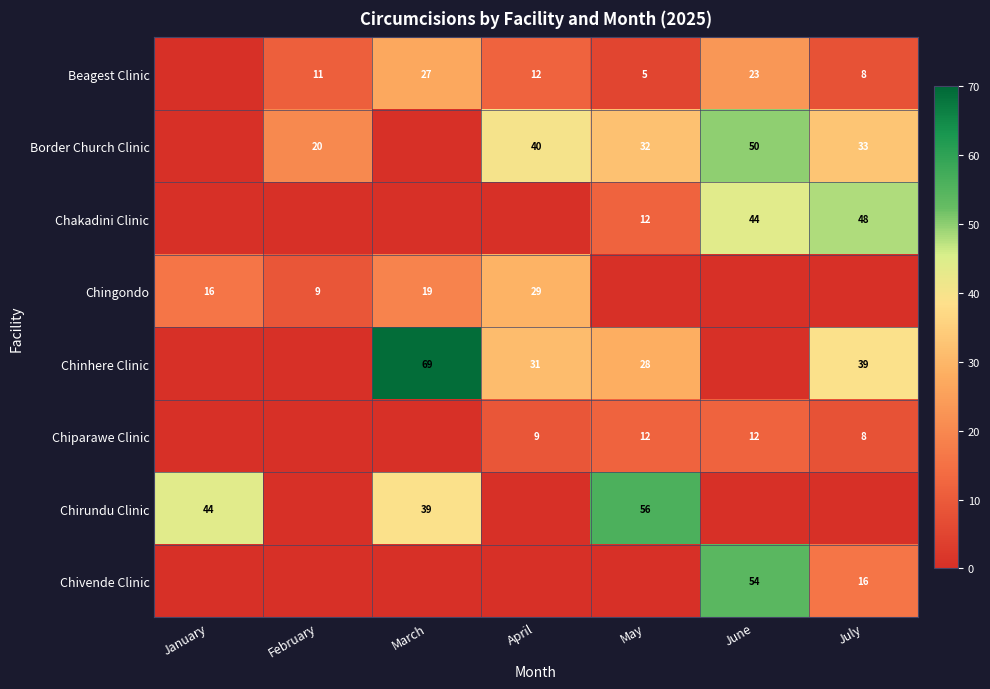

The value of Beagest Clinic at June is 38. True or false?

False